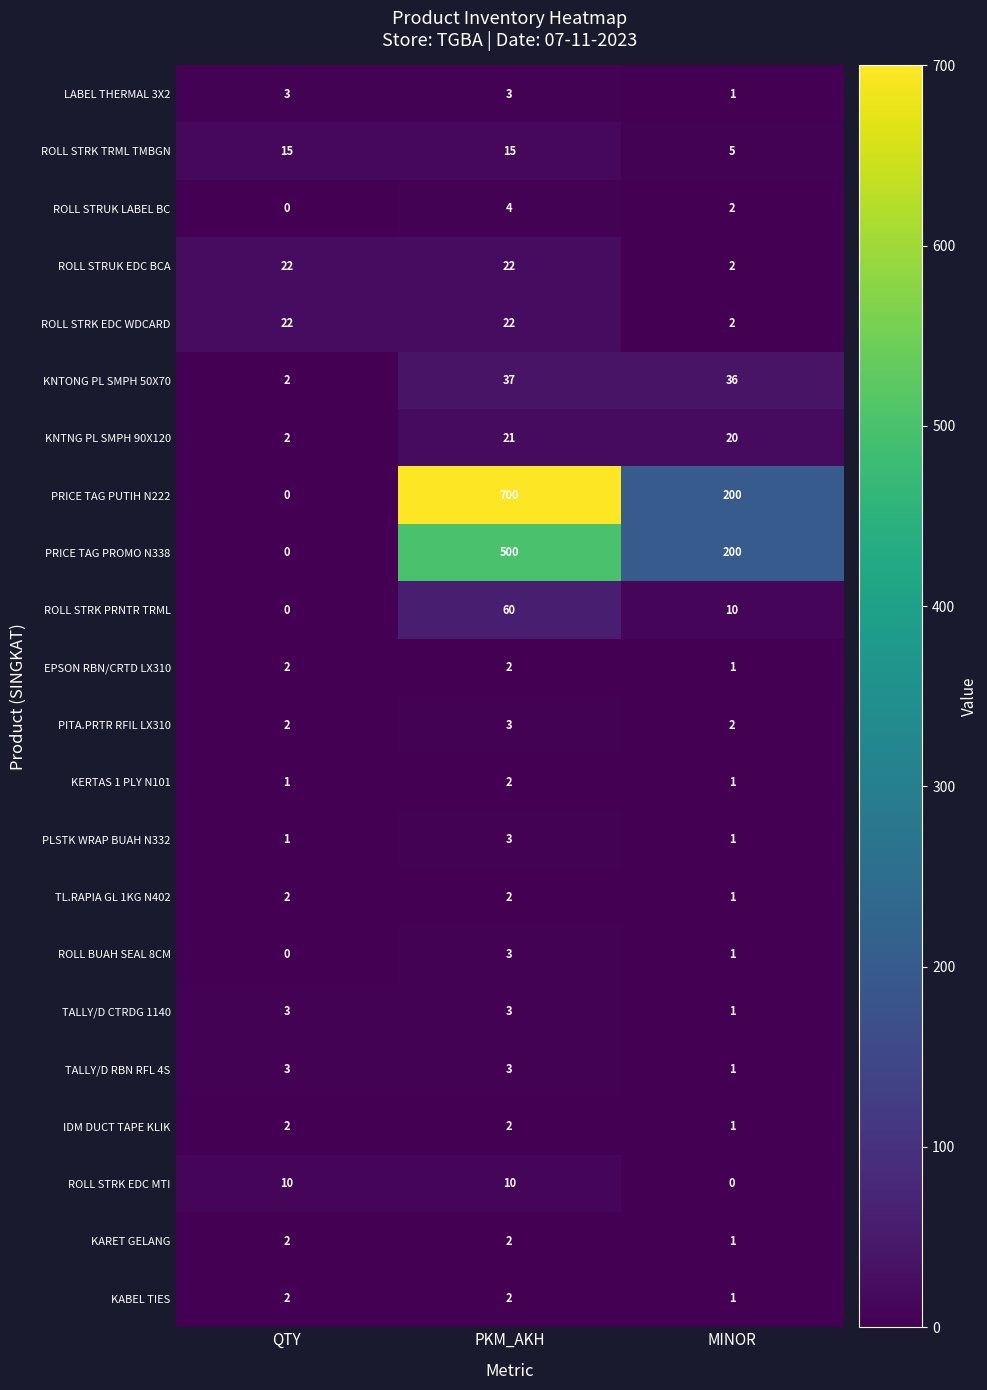

Is the value of PRICE TAG PROMO N338 at MINOR greater than the value of ROLL BUAH SEAL 8CM at PKM_AKH?

Yes